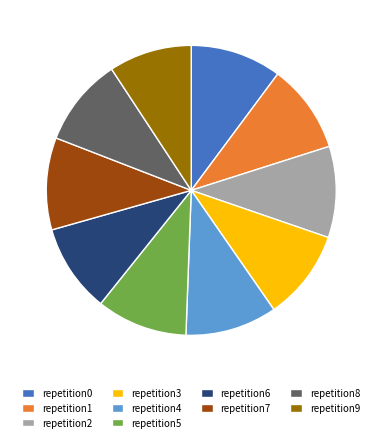

Which slice is the smallest?

repetition9